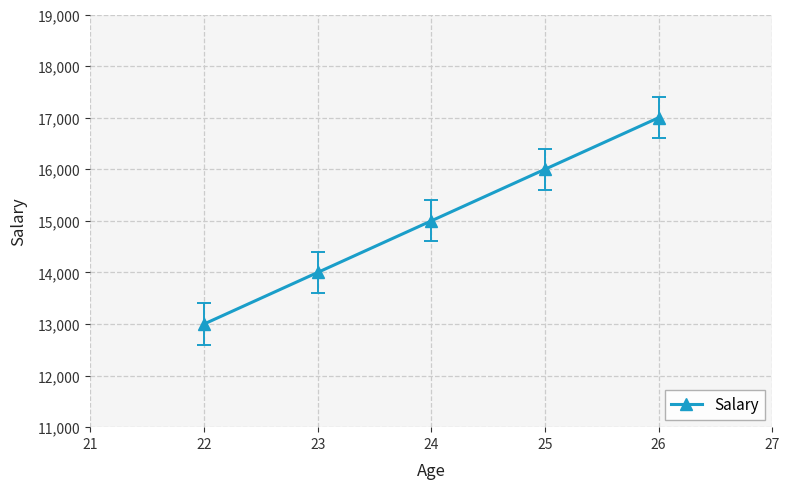

Does the chart have visible grid lines?

Yes